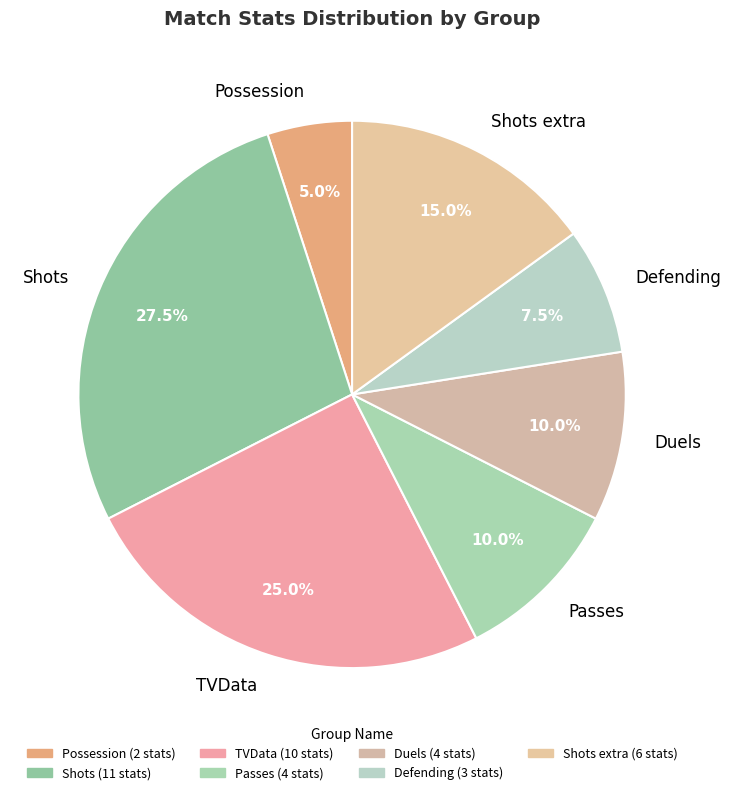

What is the smallest slice in the pie chart?

Possession